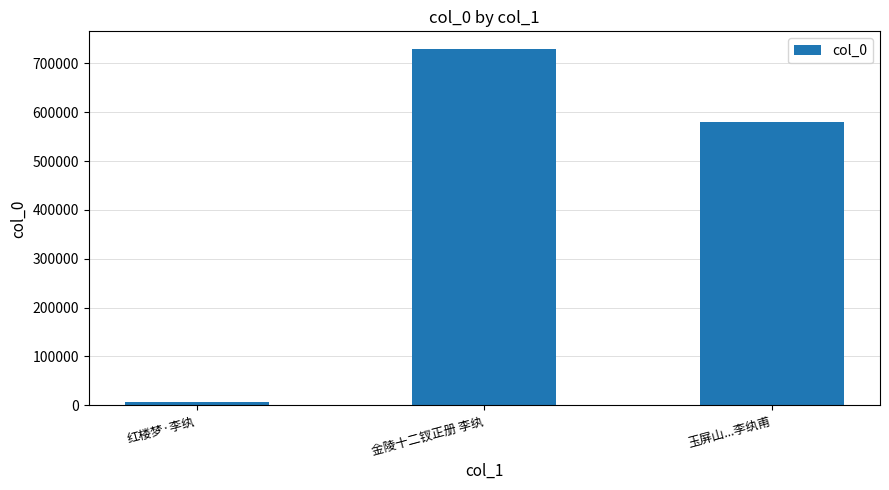

What is the change in value from 红楼梦·李纨 to 玉屏山...李纨甫?

+571919